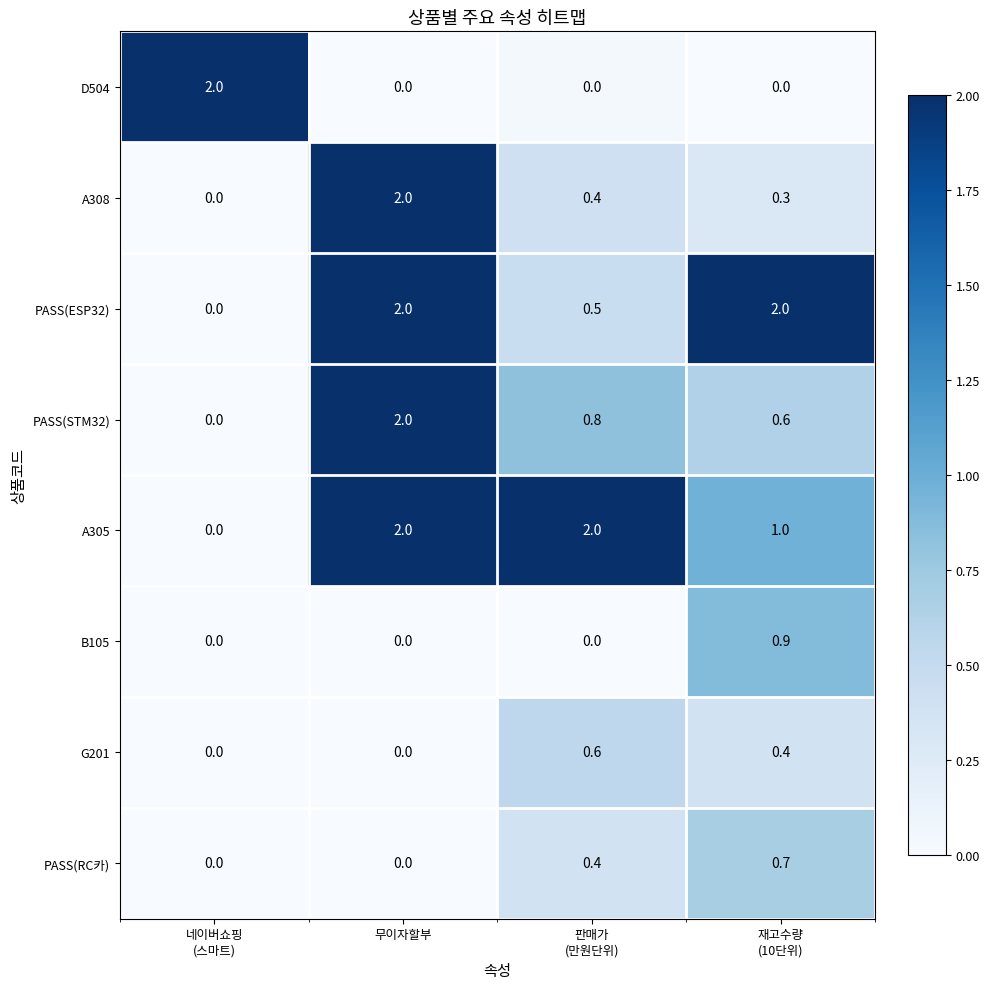

What is the difference between the highest and lowest values at 무이자할부?

2.0